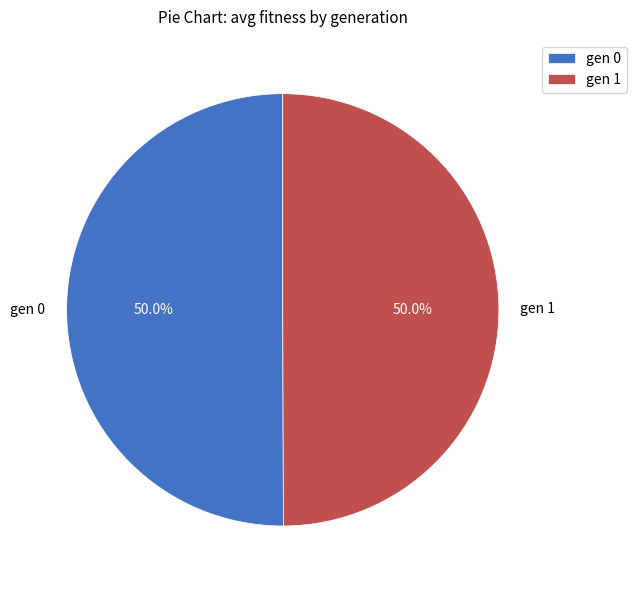

To the nearest percent, what is the combined percentage of gen 1 and gen 0?

100%